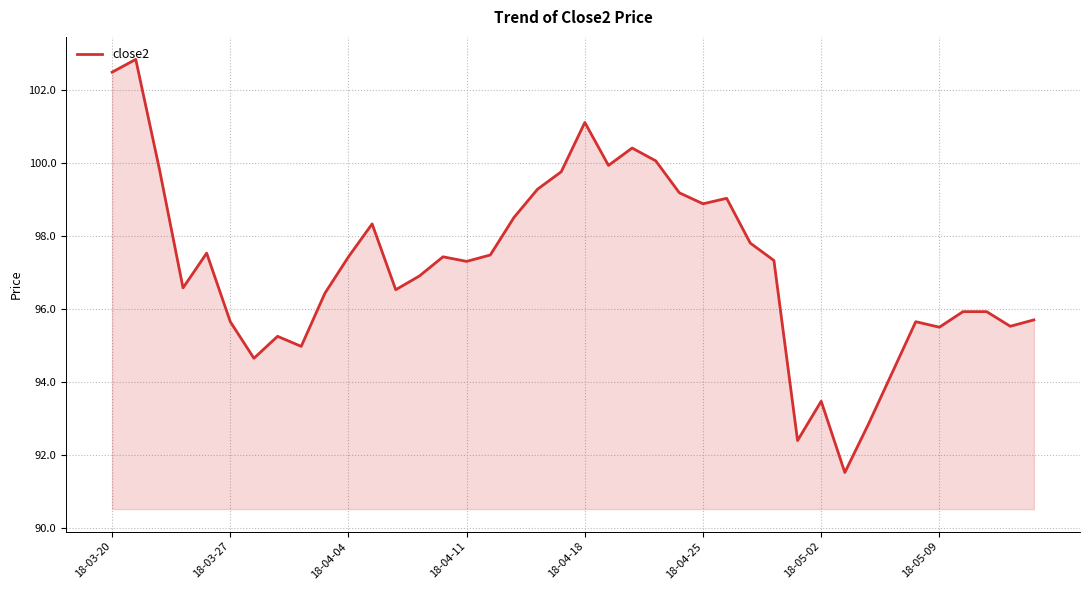

What is the greatest value displayed?

102.8